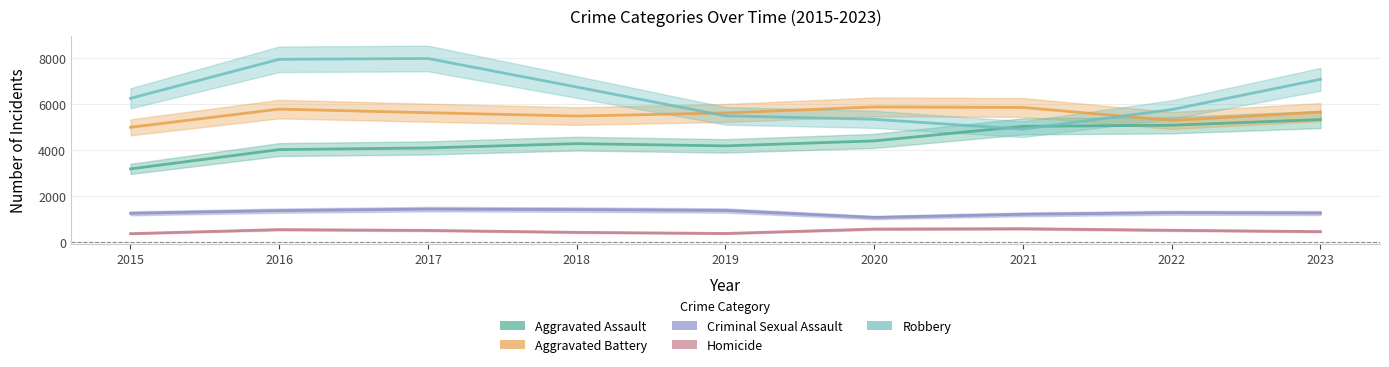

Where does the Aggravated Assault series first go above 4277?

2020